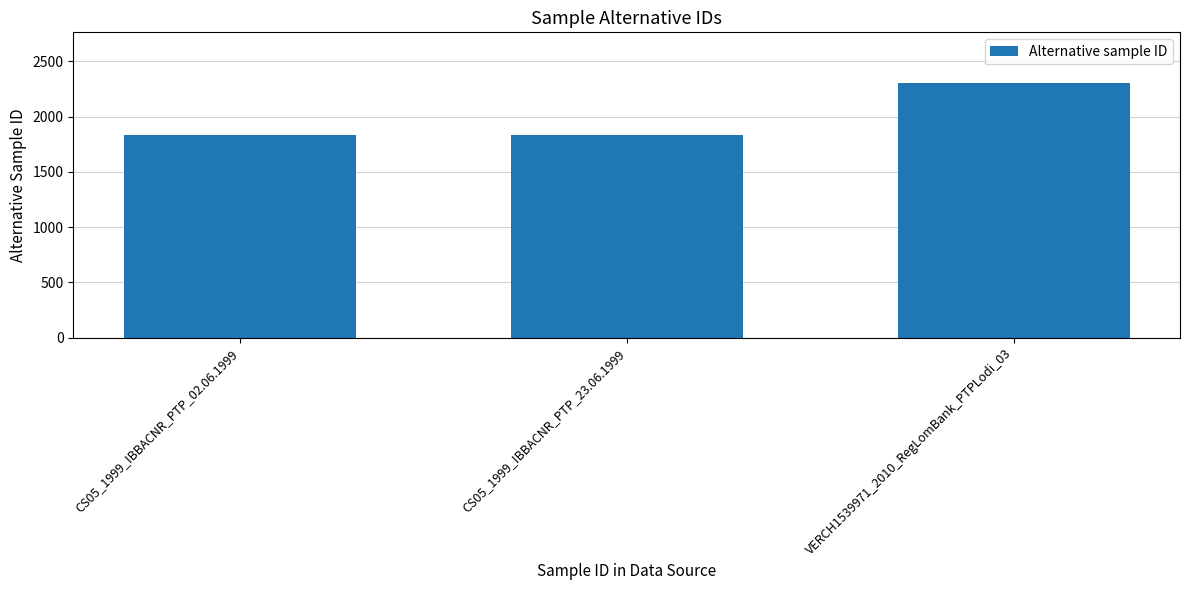

What is the label of the 1st bar from the right?

VERCH1539971_2010_RegLomBank_PTPLodi_03